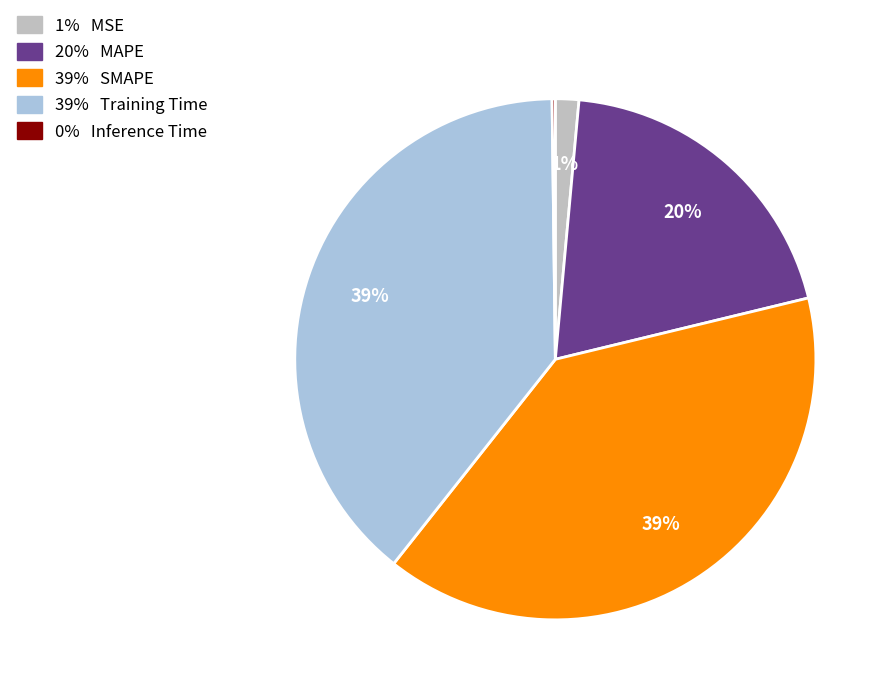

Is there a majority slice in this chart?

No